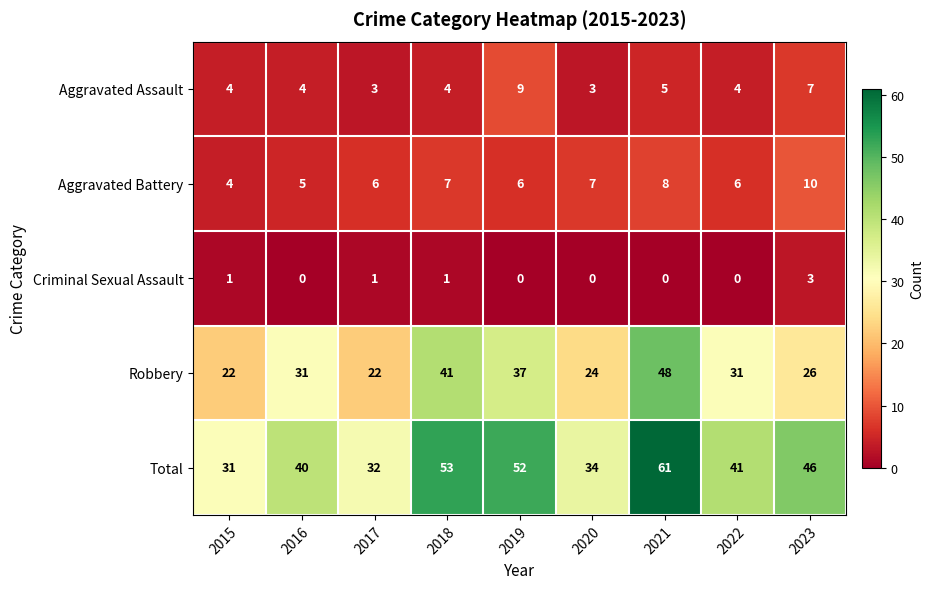

The value of Total at 2022 is 41. True or false?

True